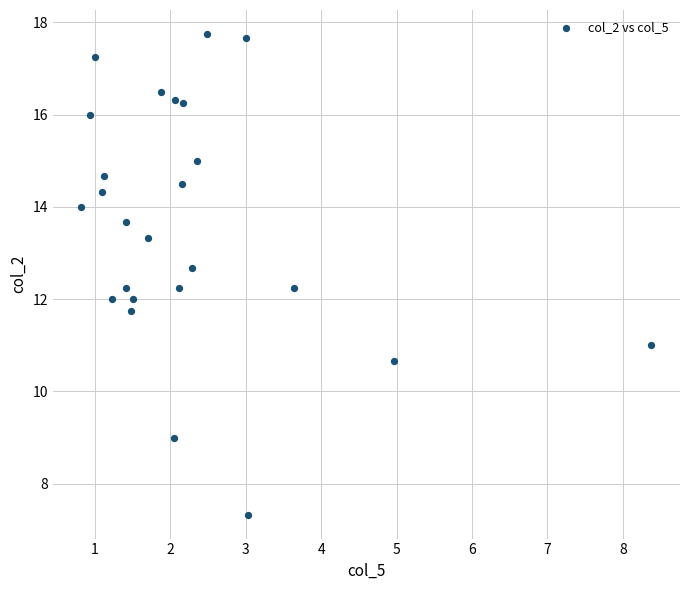

What is the range of X values (max minus min)?

7.6